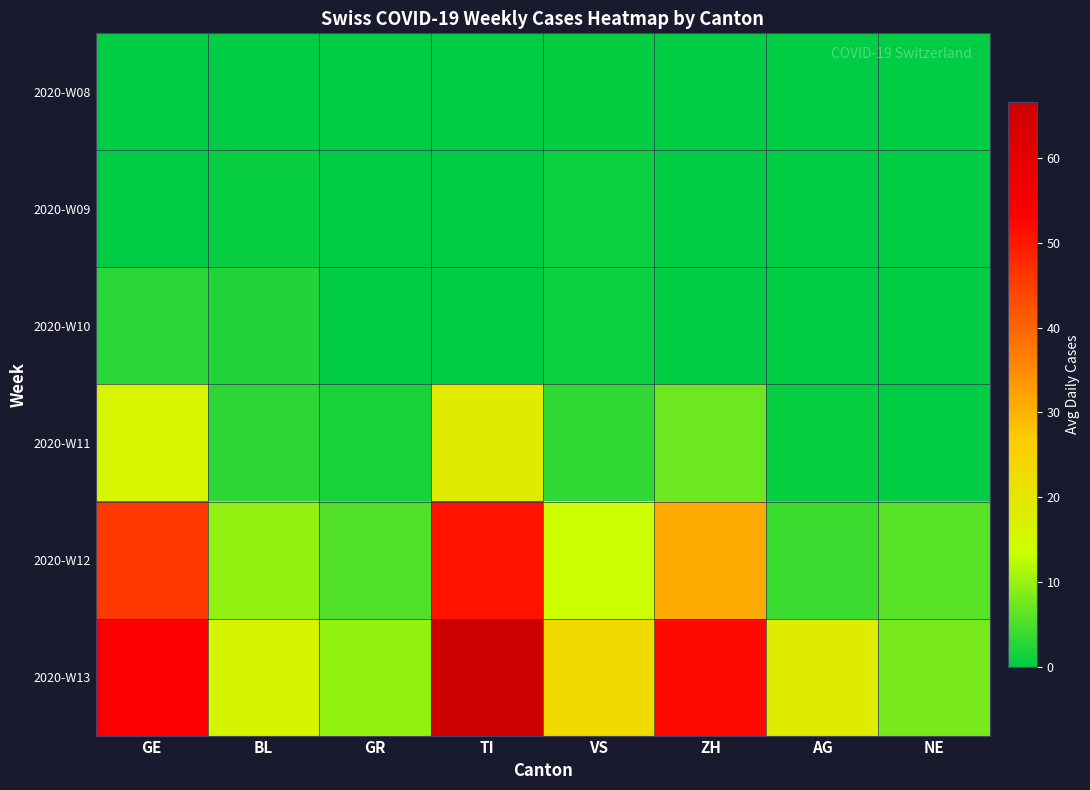

Reading right to left, list all the values displayed in this chart.

2020-W08: NE=0.0	AG=0.0	ZH=0.0	VS=0.4	TI=0.0	GR=0.0	BL=0.0	GE=0.0
2020-W09: NE=0.0	AG=0.0	ZH=0.0	VS=1.0	TI=0.0	GR=0.0	BL=0.6	GE=0.0
2020-W10: NE=0.0	AG=0.0	ZH=0.0	VS=1.0	TI=0.0	GR=0.0	BL=2.3	GE=2.9
2020-W11: NE=0.0	AG=0.7	ZH=7.1	VS=3.1	TI=18.7	GR=1.7	BL=3.0	GE=16.3
2020-W12: NE=5.9	AG=4.0	ZH=31.1	VS=13.4	TI=50.9	GR=5.3	BL=9.9	GE=46.0
2020-W13: NE=8.0	AG=18.3	ZH=52.1	VS=23.1	TI=66.6	GR=9.9	BL=16.6	GE=54.1